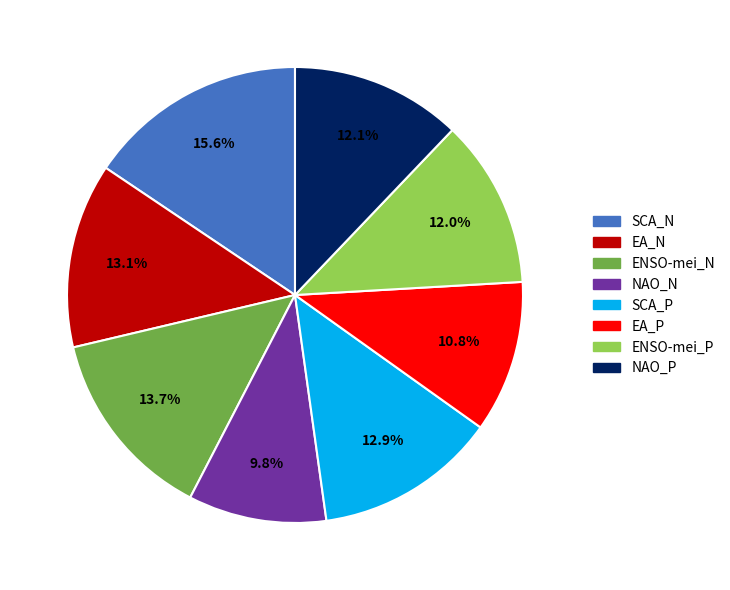

The SCA_P slice represents 22% of the pie. True or false?

False